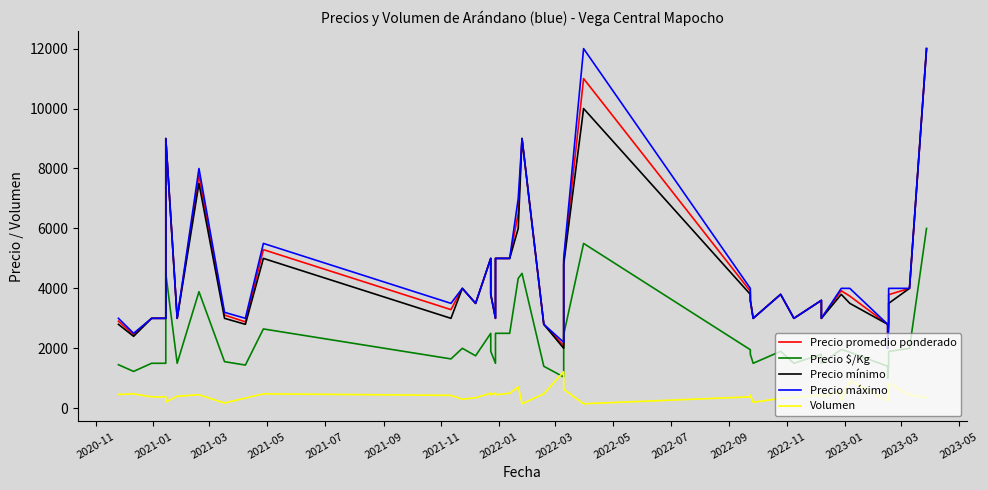

True or false: Precio $/Kg and Precio máximo intersect in this chart.

False